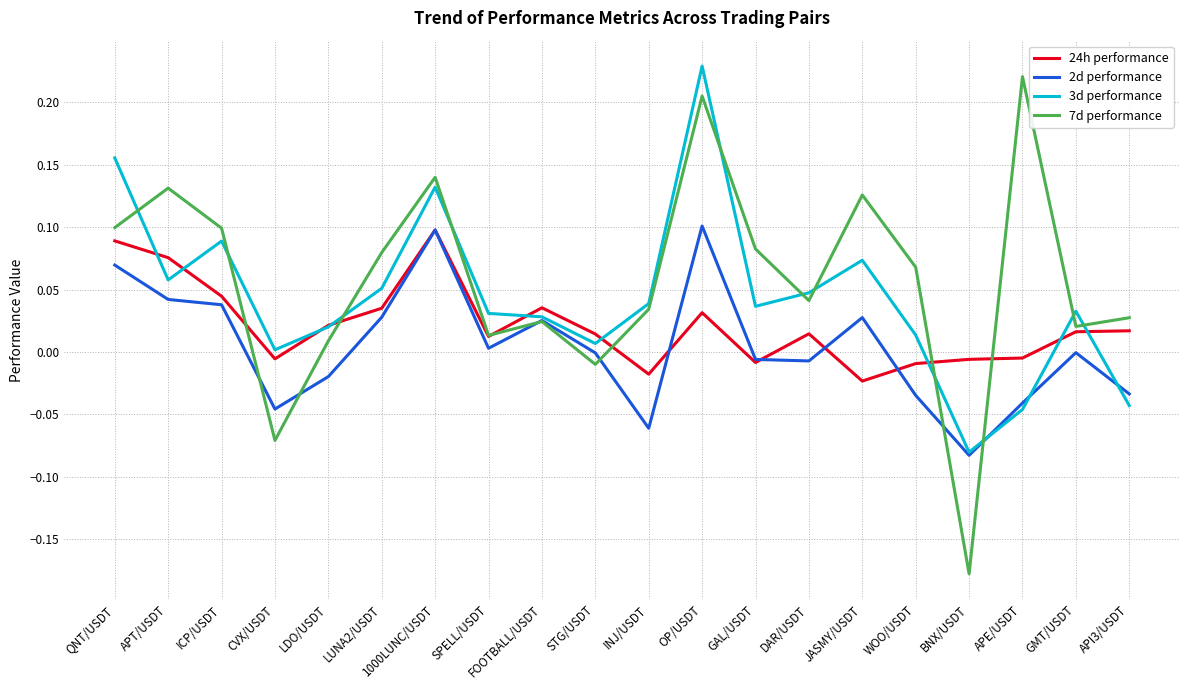

At which label is 3d performance closest to 0?

CVX/USDT